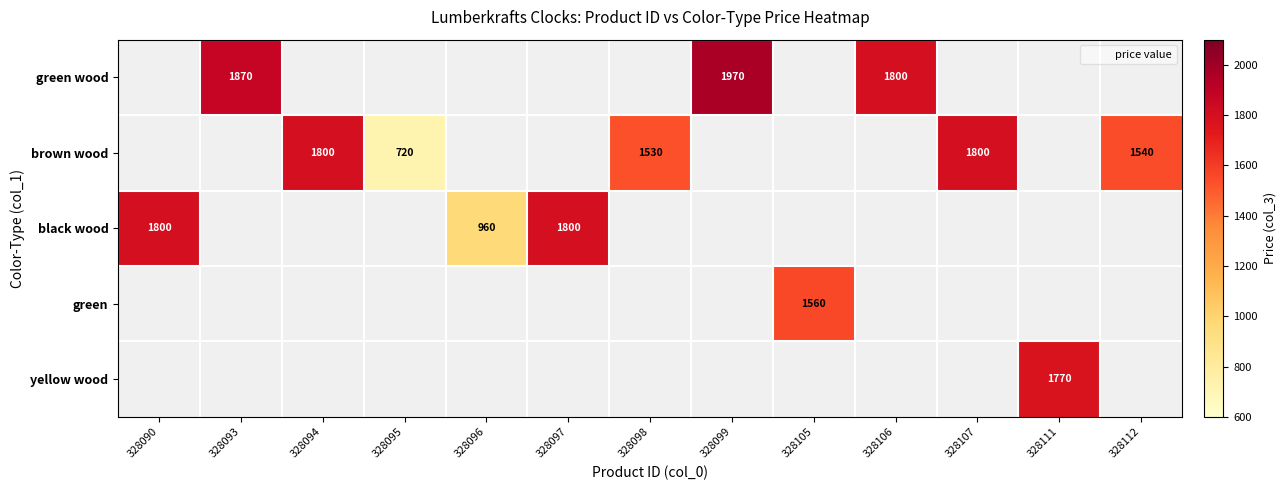

The value of green wood at 328099 is 1131. True or false?

False